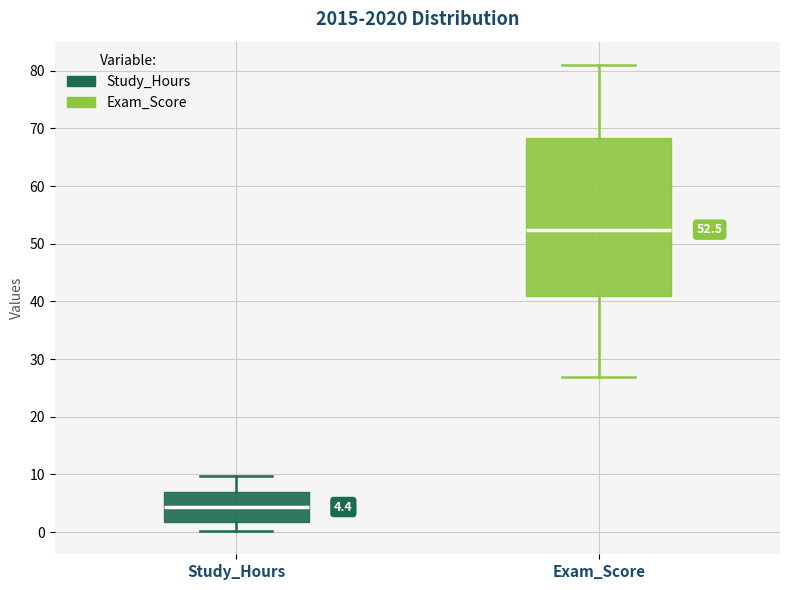

Which box's median line is the lowest?

Study_Hours